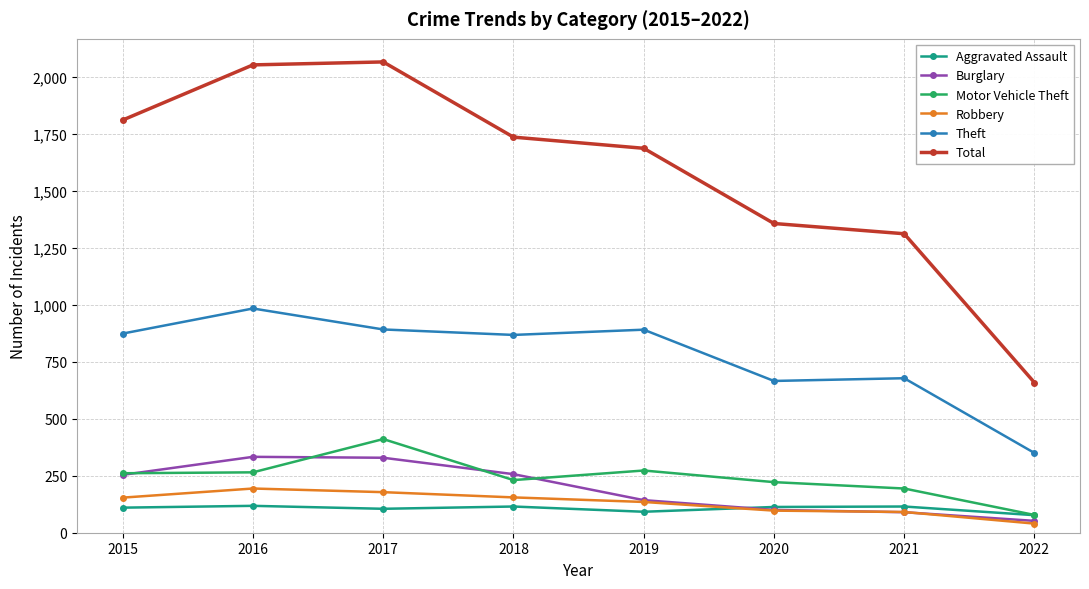

Which series ends up on top after the final intersection of Robbery and Aggravated Assault?

Aggravated Assault